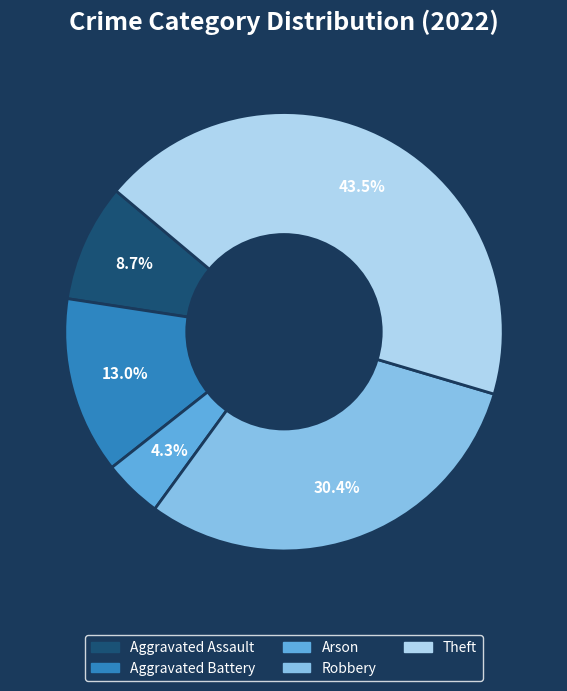

Does Aggravated Assault account for over 50% of the chart?

No